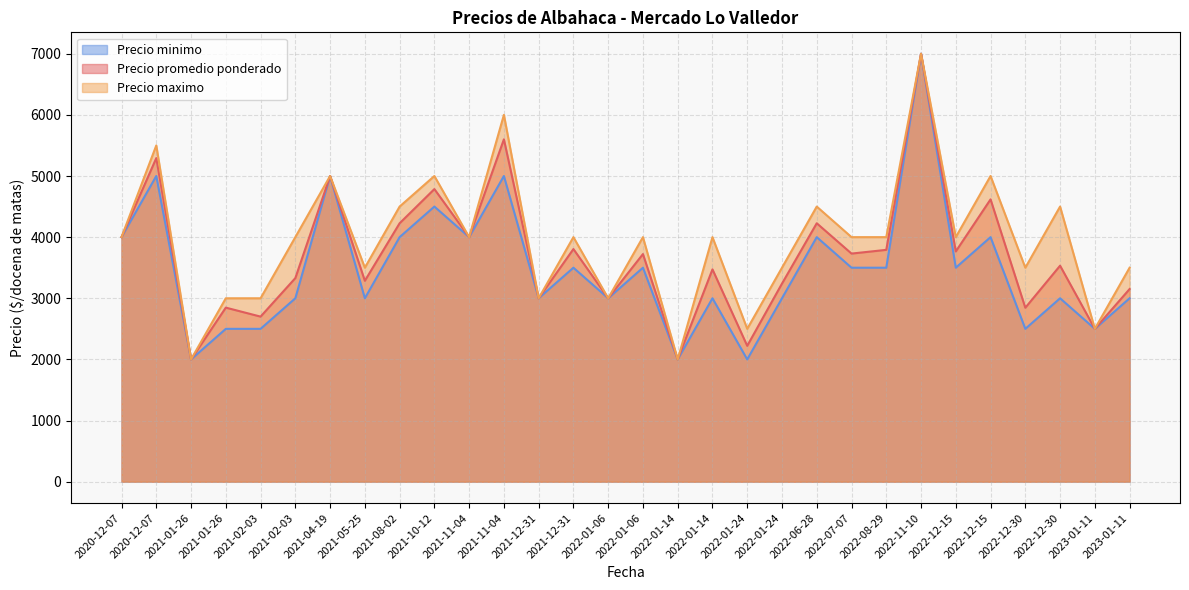

What are all the series names shown in the legend?

Precio minimo, Precio promedio ponderado, Precio maximo